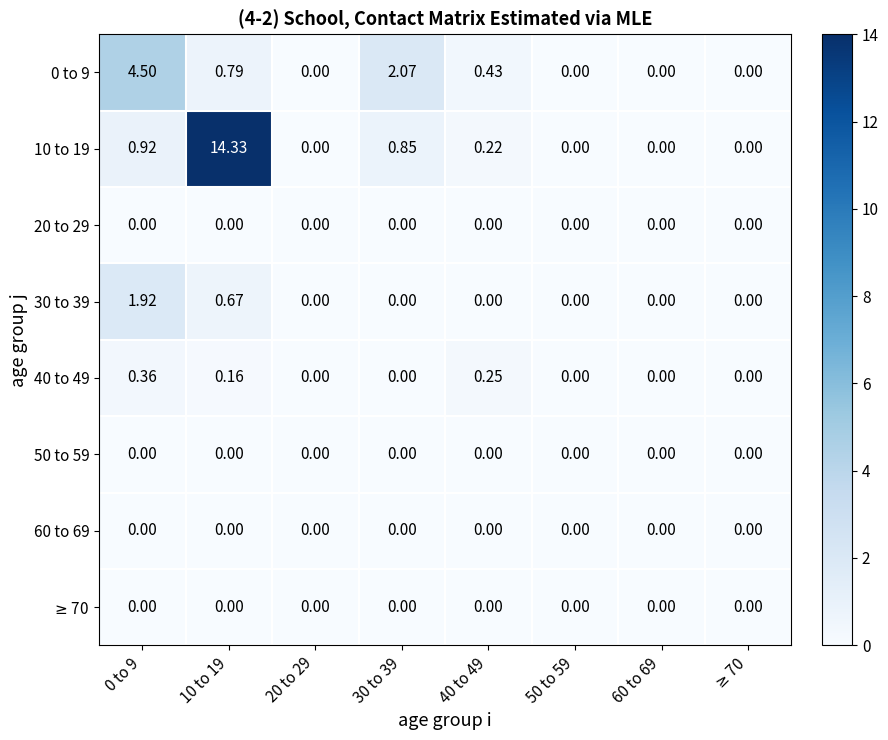

Which series changed the most between 30 to 39 and 50 to 59?

0 to 9